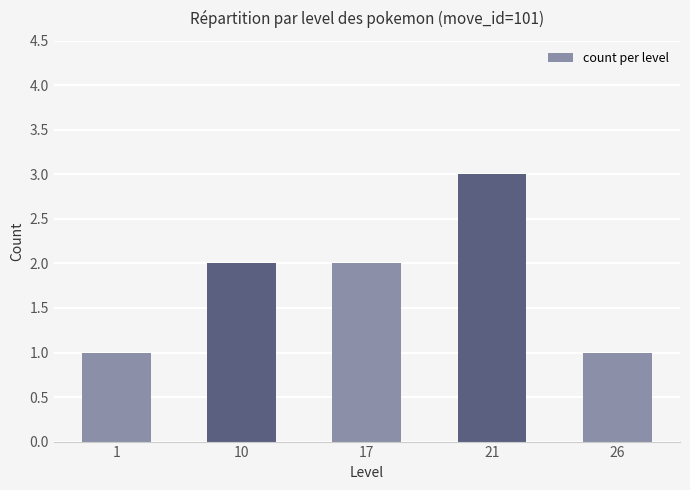

What is the approximate value at 21?

3